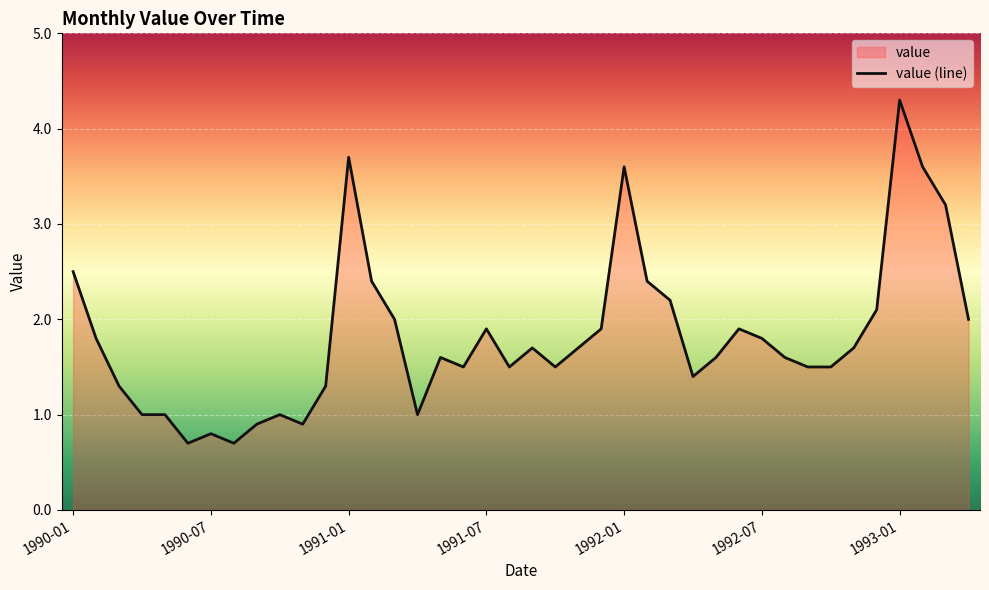

What is the minimum value shown in the chart?

0.7